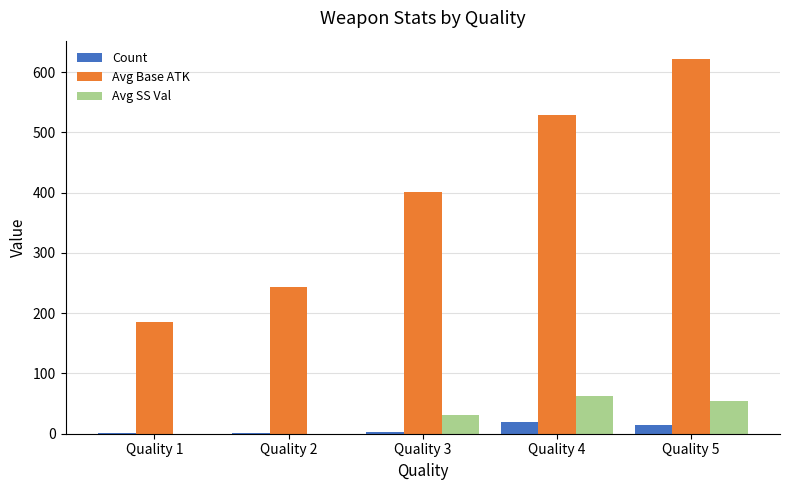

What is the sum of the Count values at Quality 3 and Quality 2?

4.0